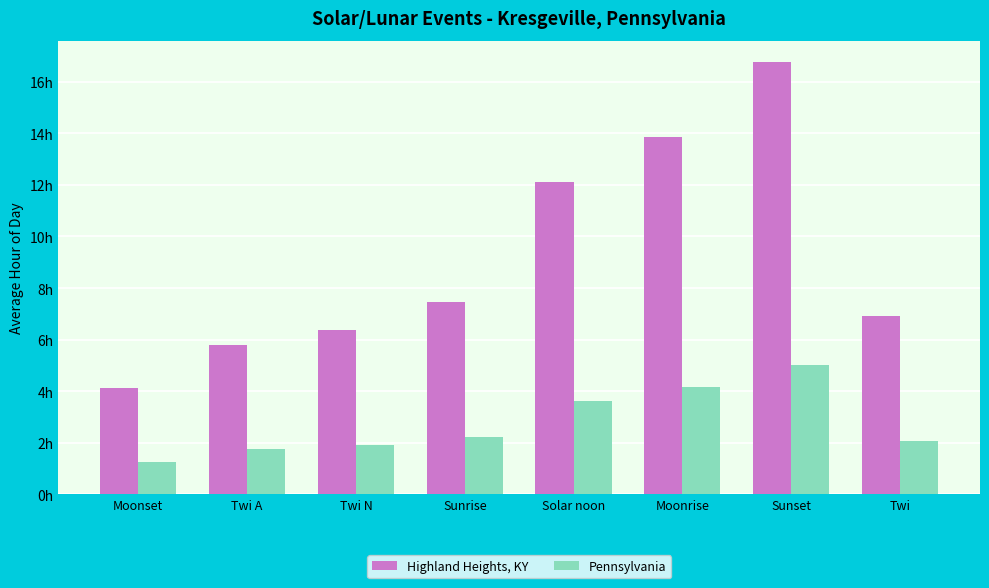

What position from the left is Sunrise?

4